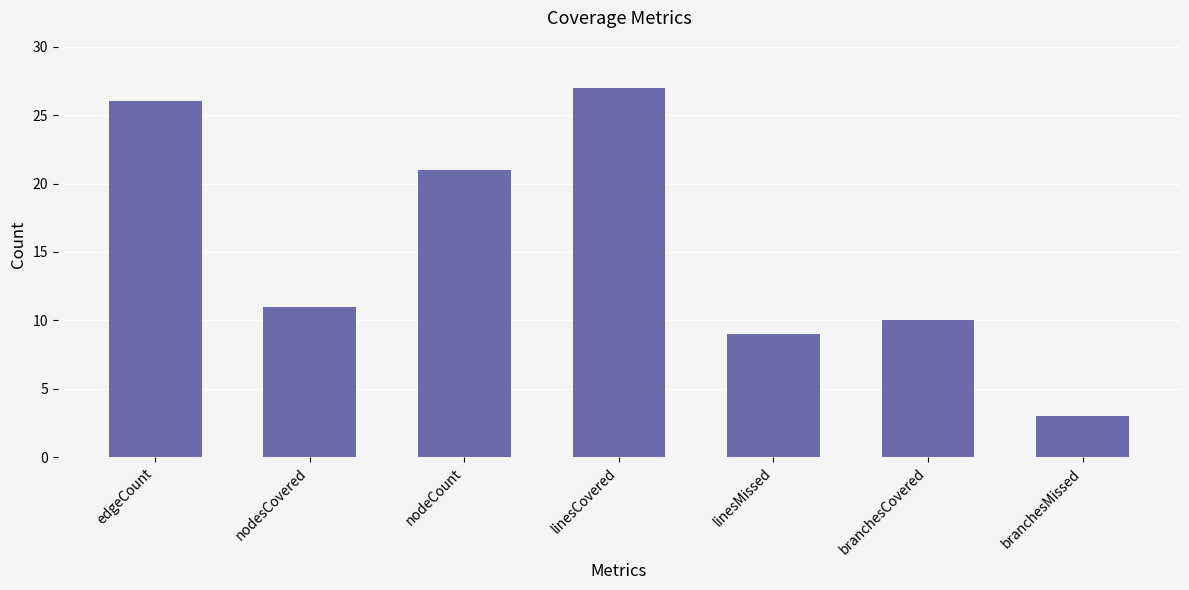

What is the label of the 2nd bar from the right?

branchesCovered